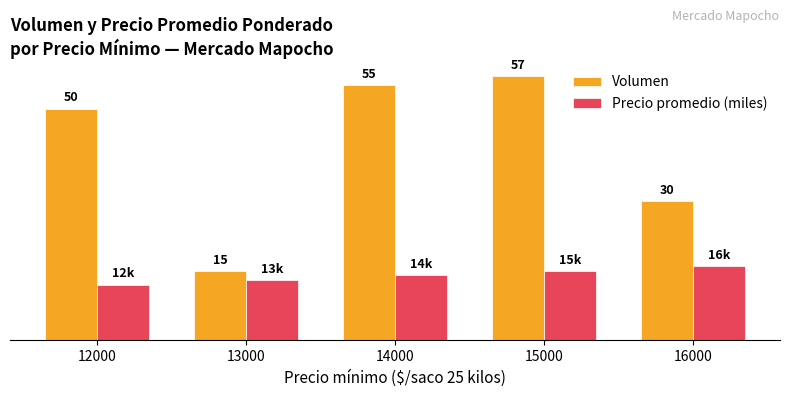

Which series has the widest spread of values?

Volumen